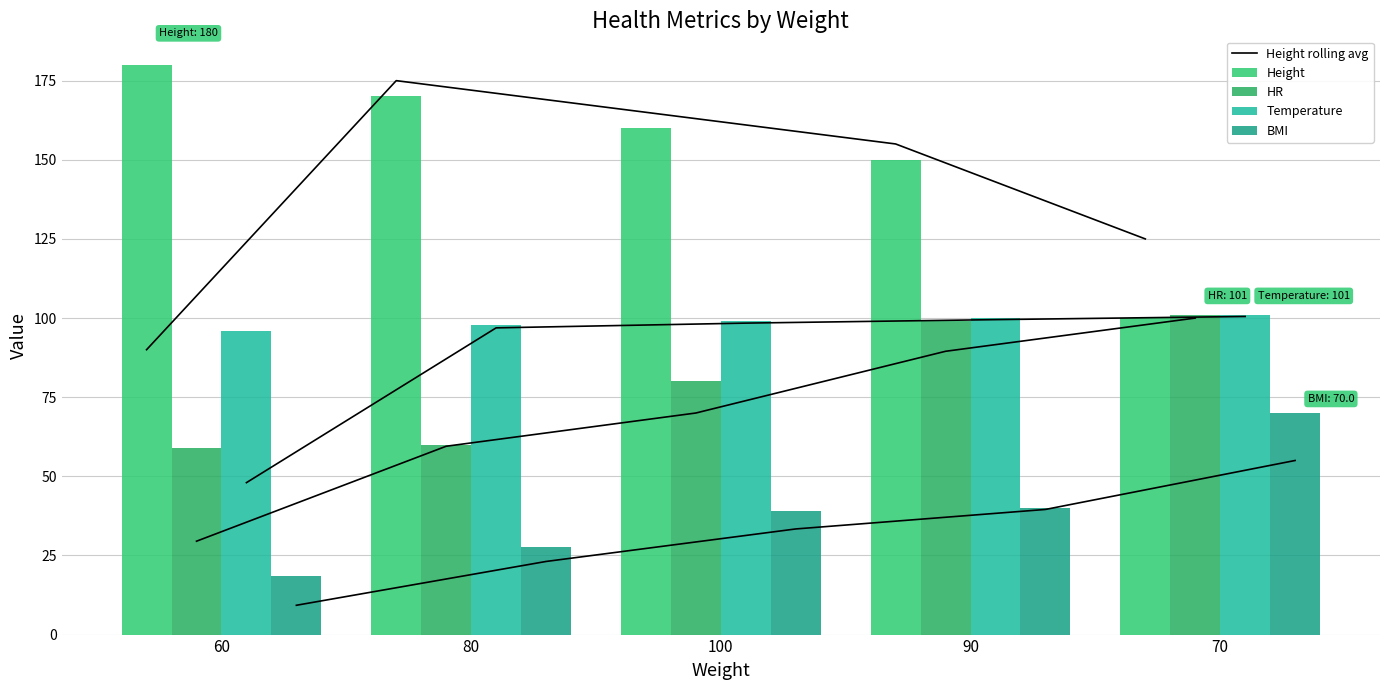

Is it true that Temperature equals 49.1 at 80?

False